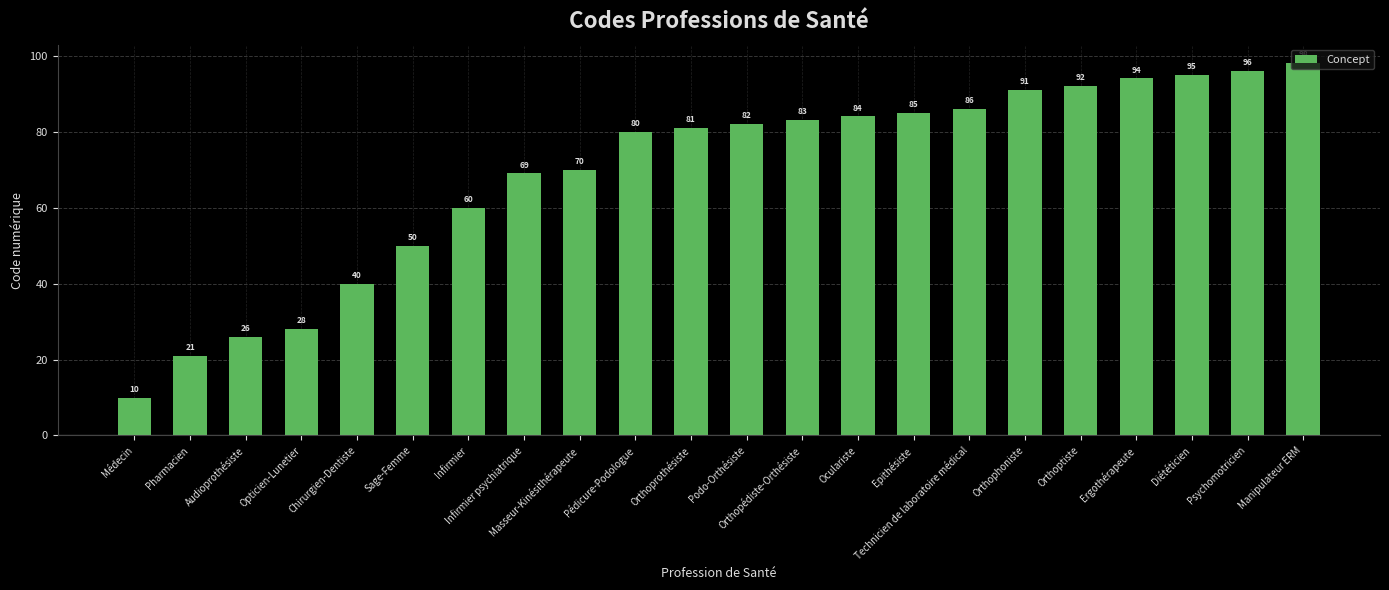

Is it true that the value at Orthoptiste is 137?

False